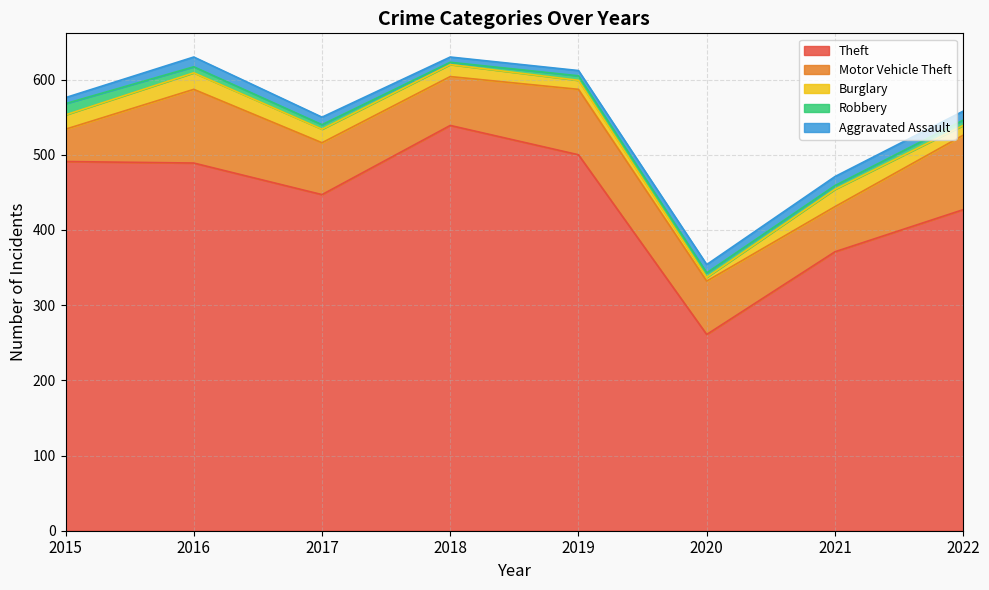

Reading left to right, transcribe all the data shown in this chart.

Theft: 2015=491	2016=489	2017=447	2018=539	2019=500	2020=261	2021=371	2022=427
Motor Vehicle Theft: 2015=43	2016=98	2017=69	2018=65	2019=87	2020=71	2021=60	2022=99
Burglary: 2015=19	2016=22	2017=18	2018=16	2019=12	2020=5	2021=23	2022=13
Robbery: 2015=15	2016=8	2017=6	2018=3	2019=6	2020=6	2021=5	2022=7
Aggravated Assault: 2015=8	2016=13	2017=10	2018=7	2019=7	2020=11	2021=12	2022=12